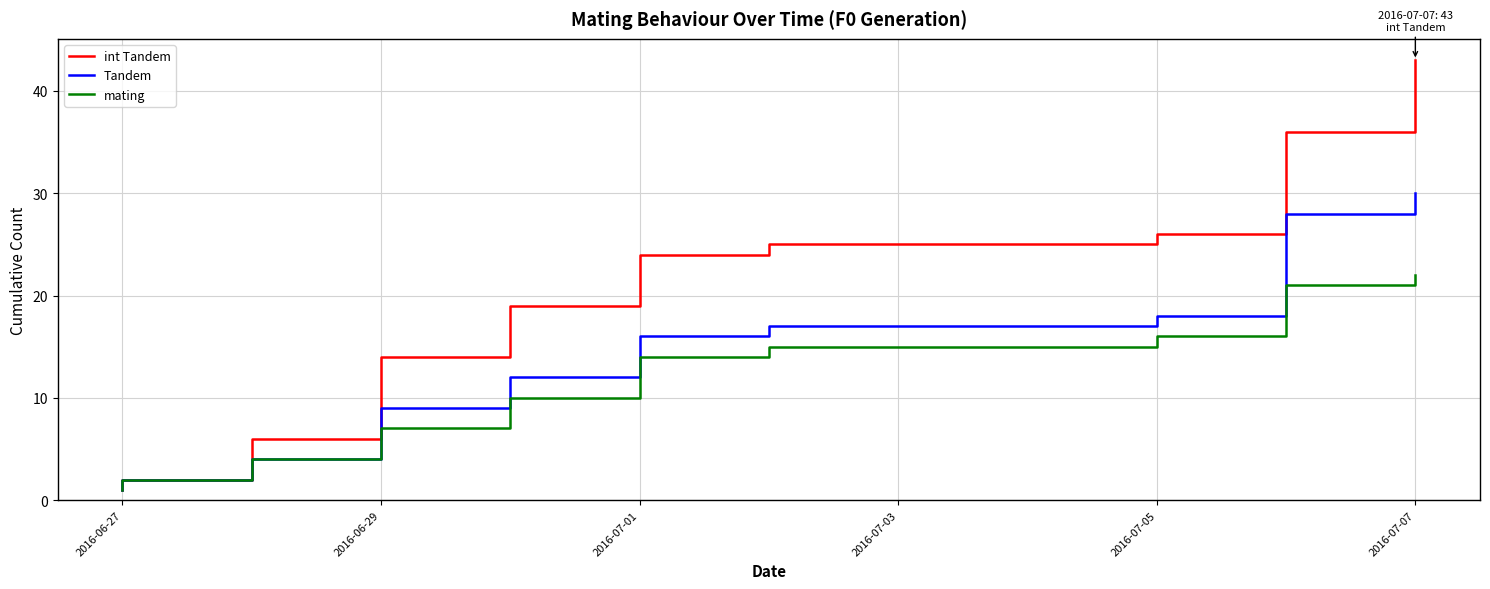

Rank the series by their maximum value, from highest to lowest.

int Tandem, Tandem, mating